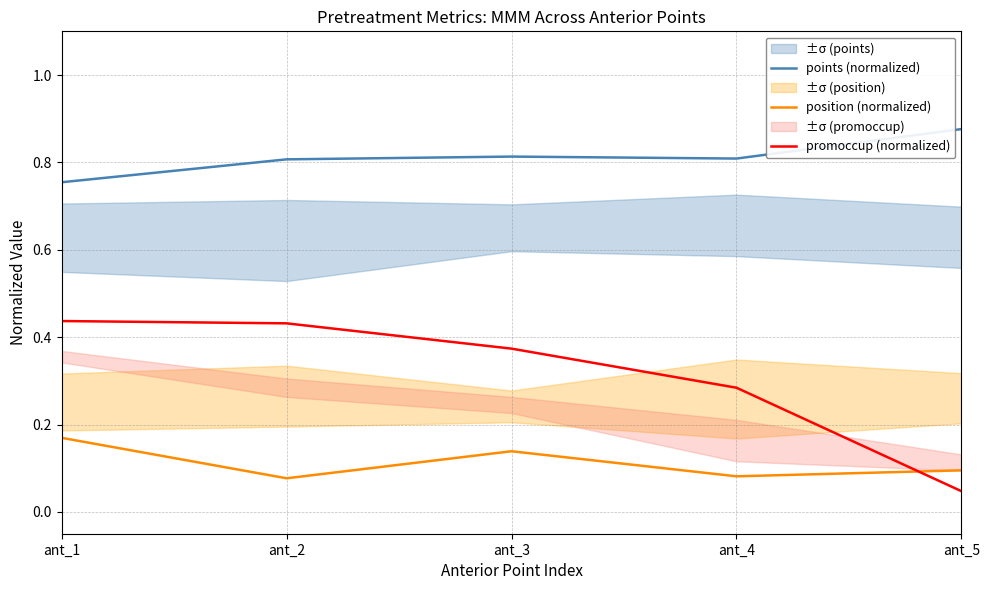

The promoccup (normalized) series shows 0.0 at ant_5. True or false?

True